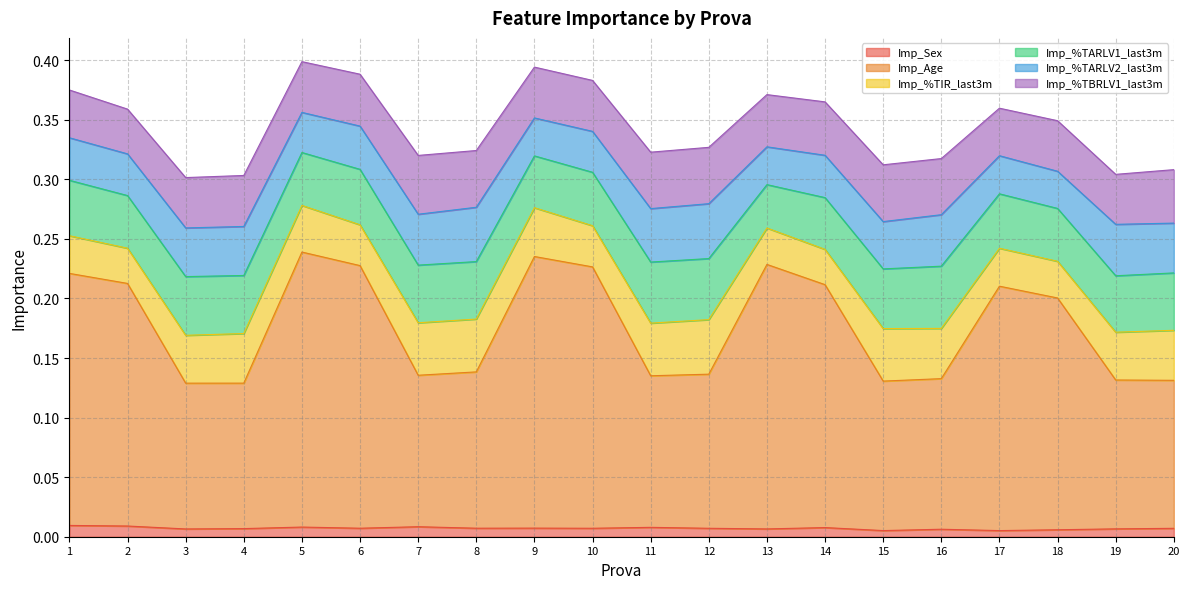

Does the chart display data point markers on the line(s)?

No